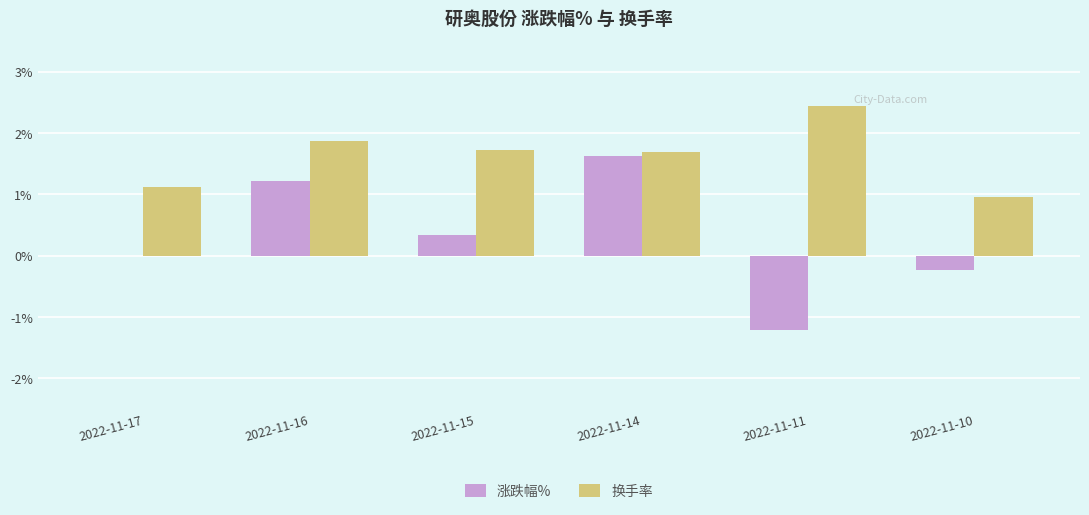

What is the total value across all series at 2022-11-10?

0.7